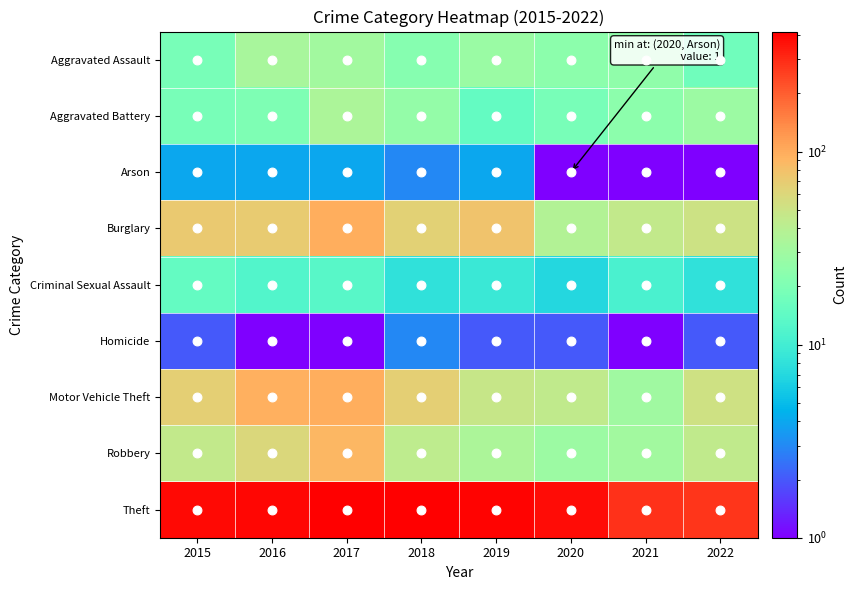

Reading left to right, what are all the values shown in this chart?

Aggravated Assault: 2015=19	2016=33	2017=31	2018=22	2019=28	2020=24	2021=25	2022=17
Aggravated Battery: 2015=19	2016=20	2017=35	2018=26	2019=15	2020=19	2021=24	2022=29
Arson: 2015=4	2016=4	2017=4	2018=3	2019=4	2020=1	2021=1	2022=1
Burglary: 2015=72	2016=70	2017=99	2018=65	2019=78	2020=37	2021=45	2022=51
Criminal Sexual Assault: 2015=15	2016=12	2017=13	2018=8	2019=9	2020=7	2021=11	2022=8
Homicide: 2015=2	2016=1	2017=1	2018=3	2019=2	2020=2	2021=1	2022=2
Motor Vehicle Theft: 2015=68	2016=95	2017=99	2018=67	2019=47	2020=44	2021=30	2022=52
Robbery: 2015=45	2016=60	2017=90	2018=43	2019=35	2020=29	2021=31	2022=44
Theft: 2015=388	2016=392	2017=418	2018=411	2019=405	2020=375	2021=285	2022=278